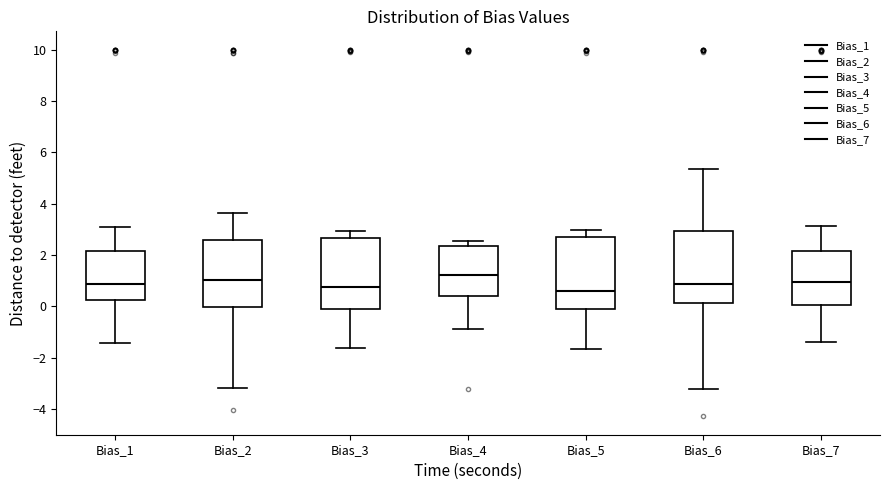

Where does the median line of the box for Bias_7 sit on the y-axis? The values are not printed on the chart, so give them approximately, as read against the axis.

1.0